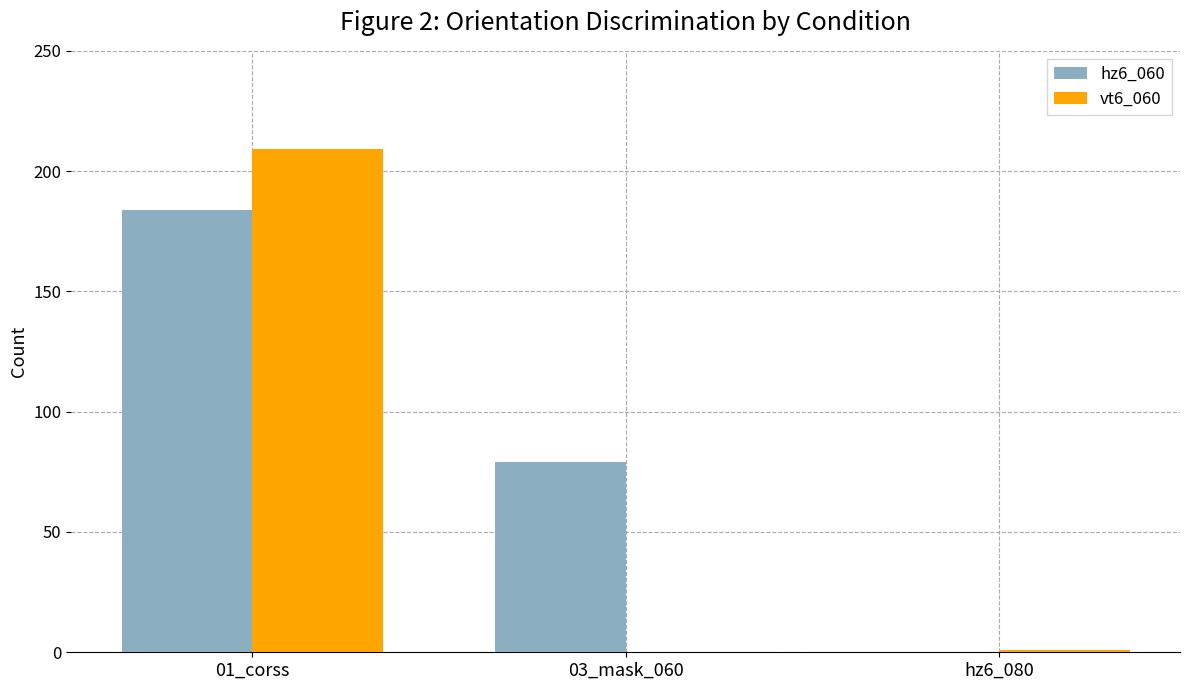

Between 01_corss and 03_mask_060, which series saw the biggest shift?

vt6_060